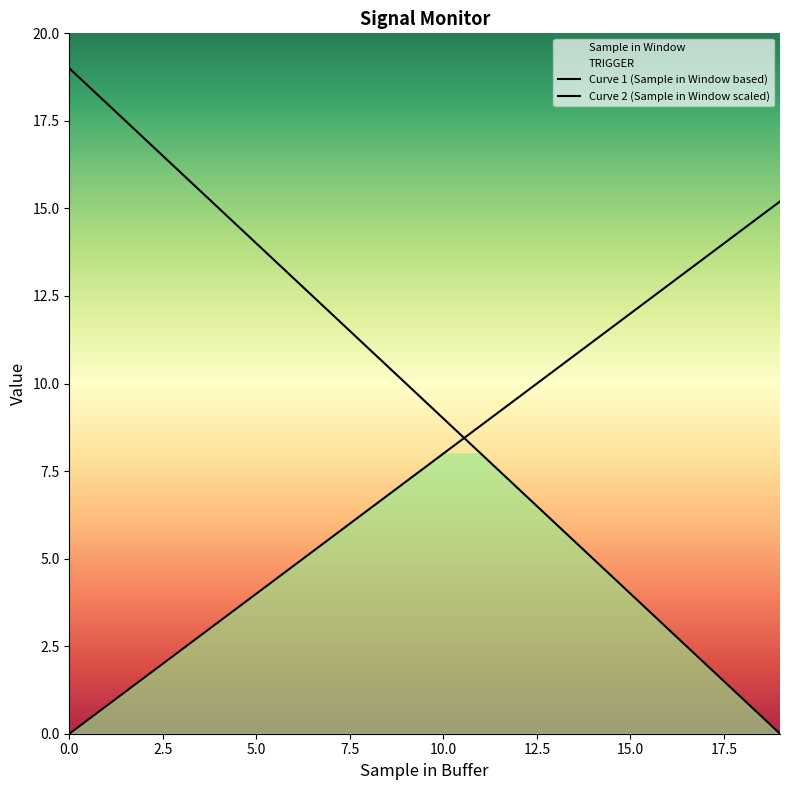

True or false: Curve 2 (Sample in Window scaled) and Curve 1 (Sample in Window based) intersect in this chart.

True